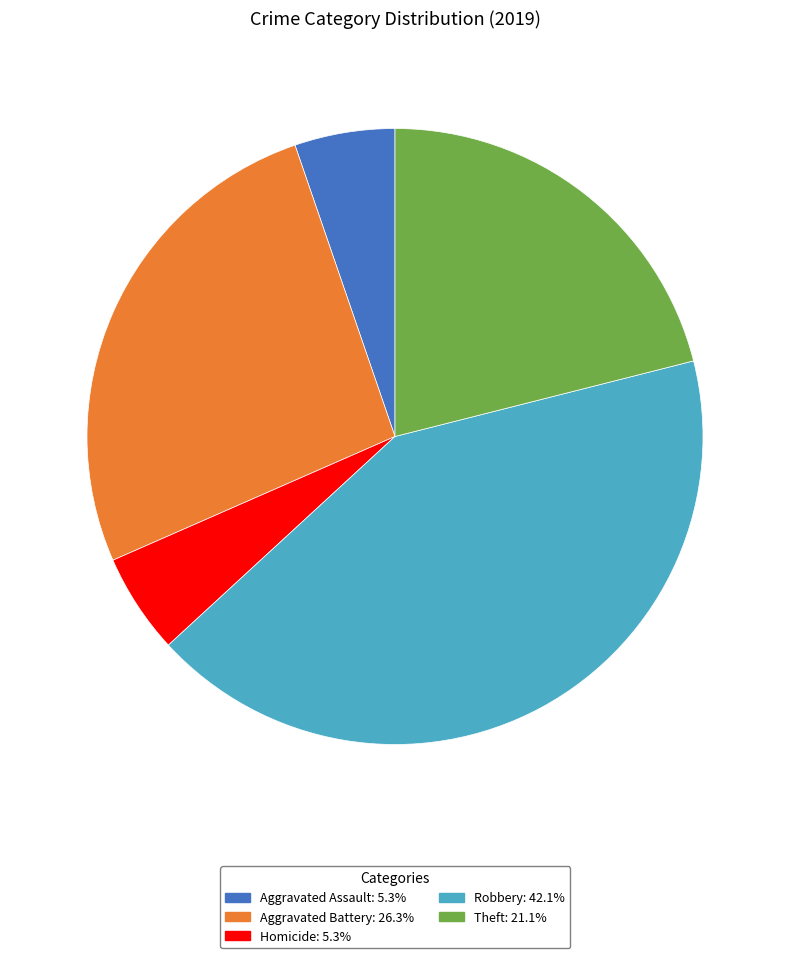

Is there a majority slice in this chart?

No